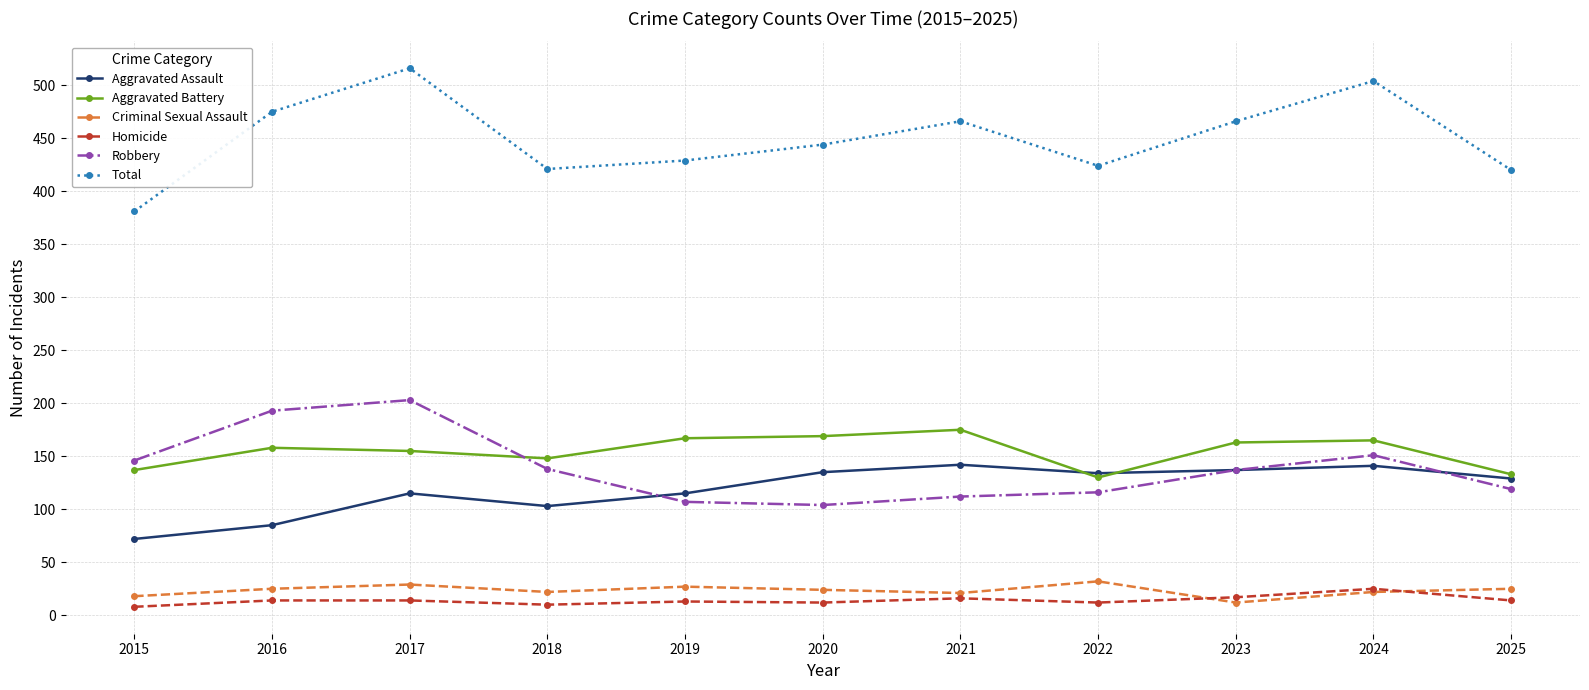

Is the value of Total at 2015 greater than the value of Aggravated Assault at 2019?

Yes